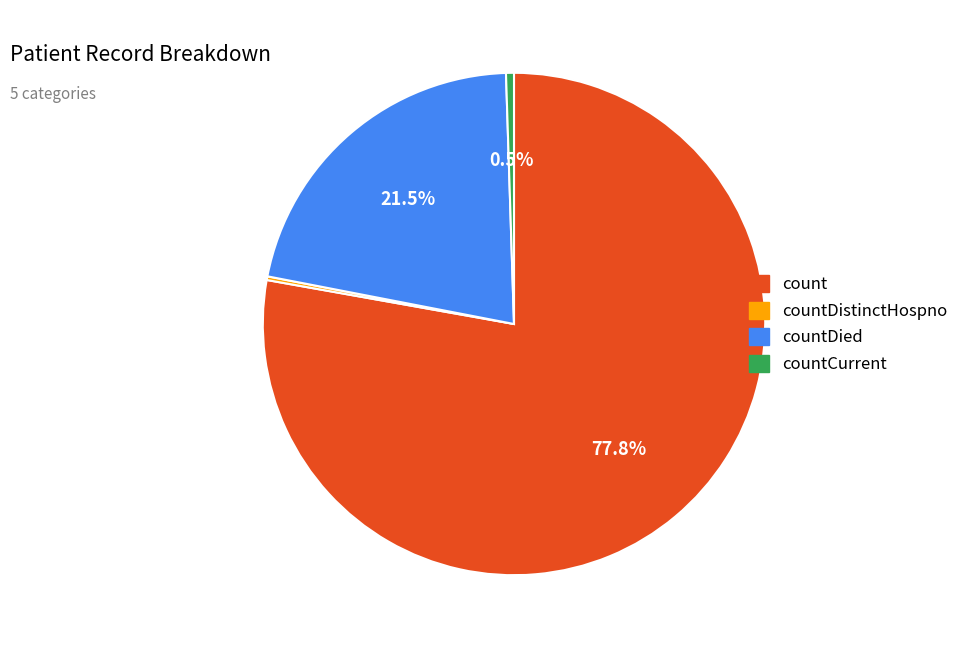

Is there any slice that represents more than half of the pie?

Yes